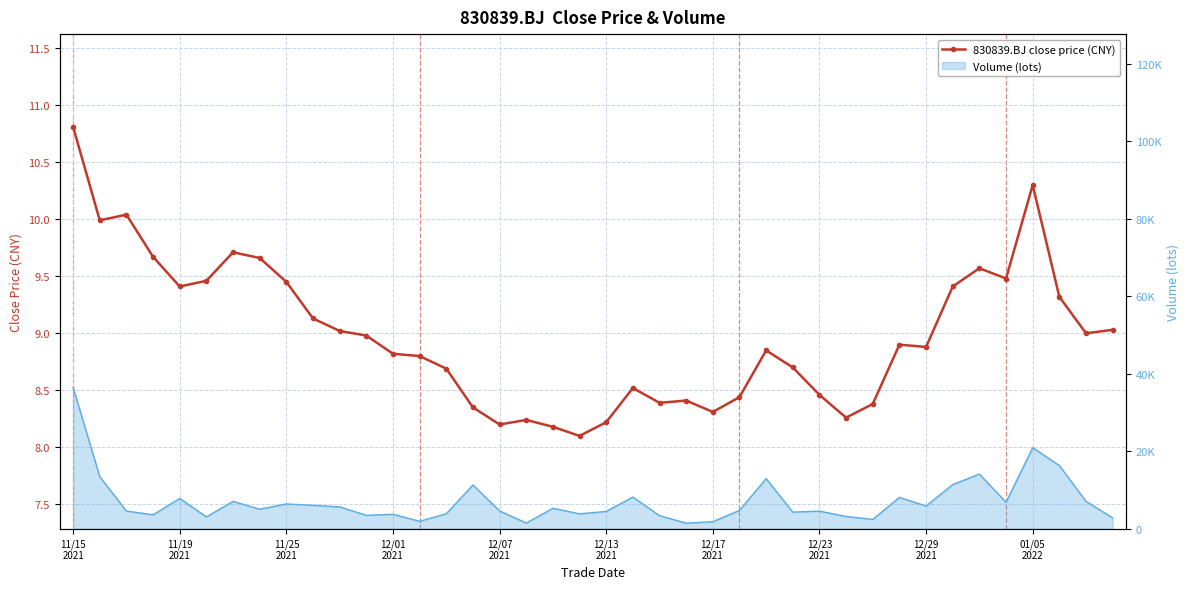

What is the maximum value shown in the chart?

10.8